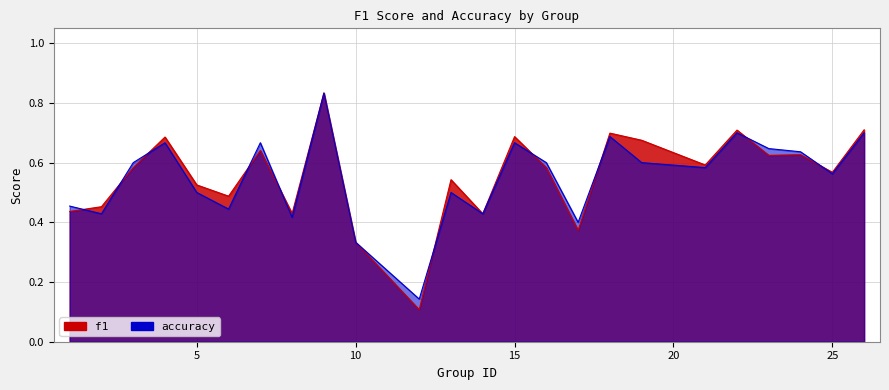

Where is accuracy nearest to the value 0?

12